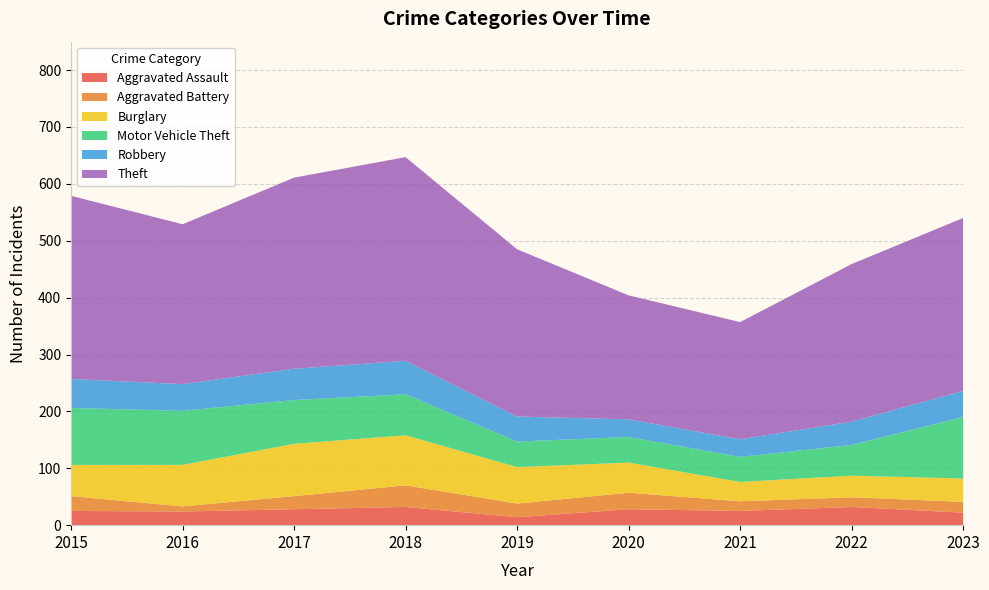

Reading left to right, extract all data points from this chart.

Aggravated Assault: 2015=25	2016=24	2017=28	2018=32	2019=14	2020=28	2021=25	2022=32	2023=22
Aggravated Battery: 2015=26	2016=9	2017=23	2018=38	2019=24	2020=29	2021=17	2022=17	2023=19
Burglary: 2015=55	2016=73	2017=92	2018=88	2019=64	2020=53	2021=34	2022=38	2023=41
Motor Vehicle Theft: 2015=100	2016=95	2017=77	2018=72	2019=45	2020=45	2021=44	2022=54	2023=108
Robbery: 2015=51	2016=47	2017=55	2018=59	2019=44	2020=31	2021=31	2022=41	2023=46
Theft: 2015=322	2016=281	2017=336	2018=358	2019=294	2020=218	2021=206	2022=277	2023=304